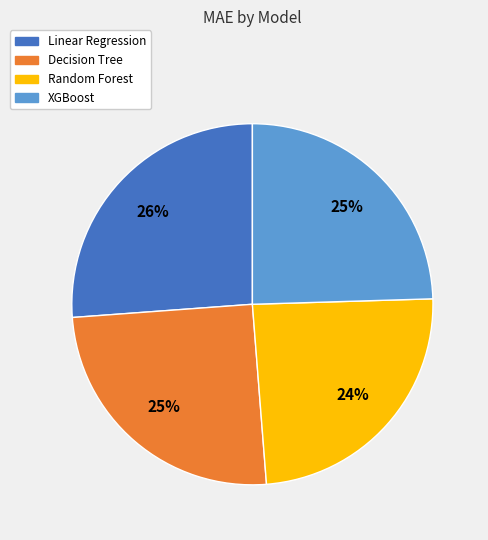

Does Decision Tree represent more than half of the total?

No